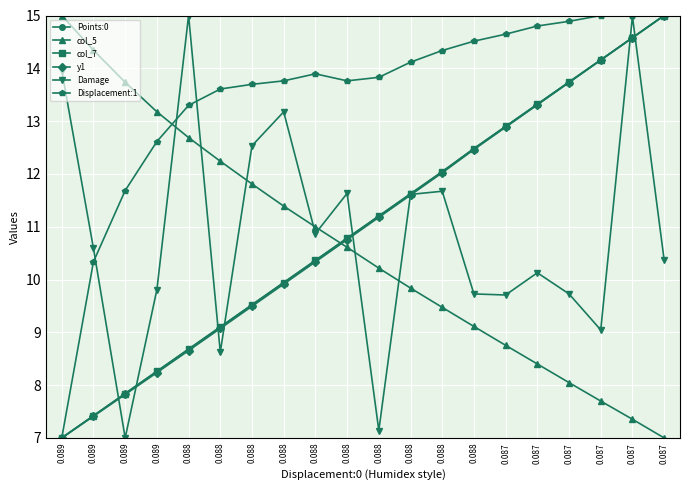

How many values in the Points:0 series exceed 11?

10